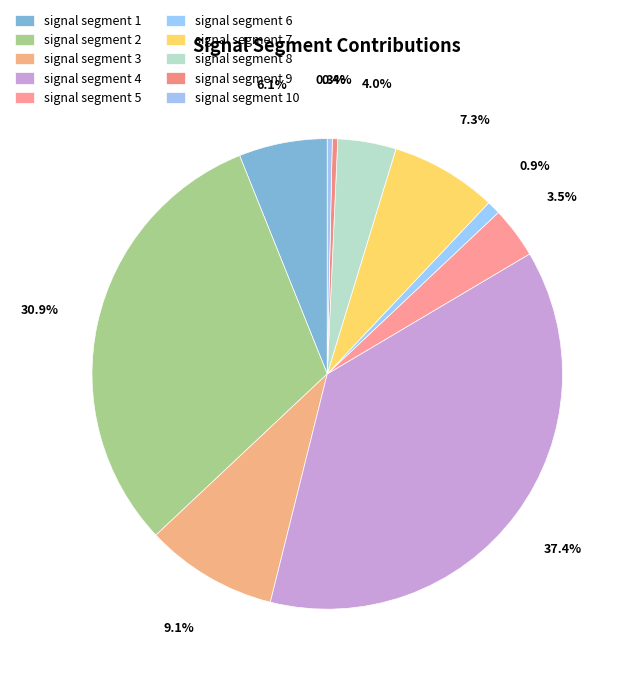

How much of the chart is everything except signal segment 3?

90.9%